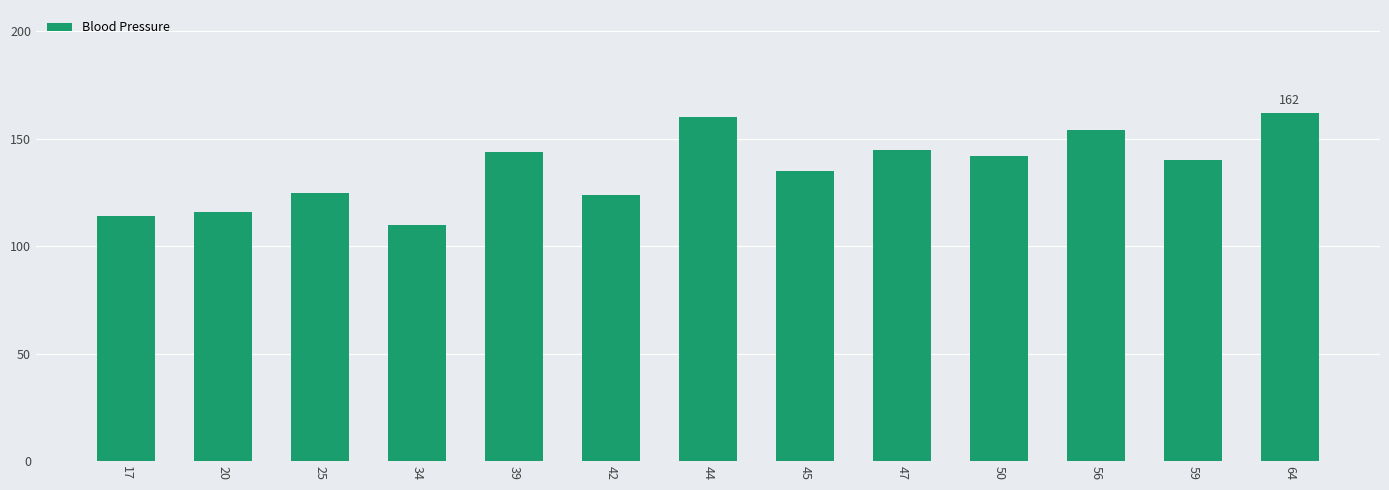

Which category has the highest value across all series?

64